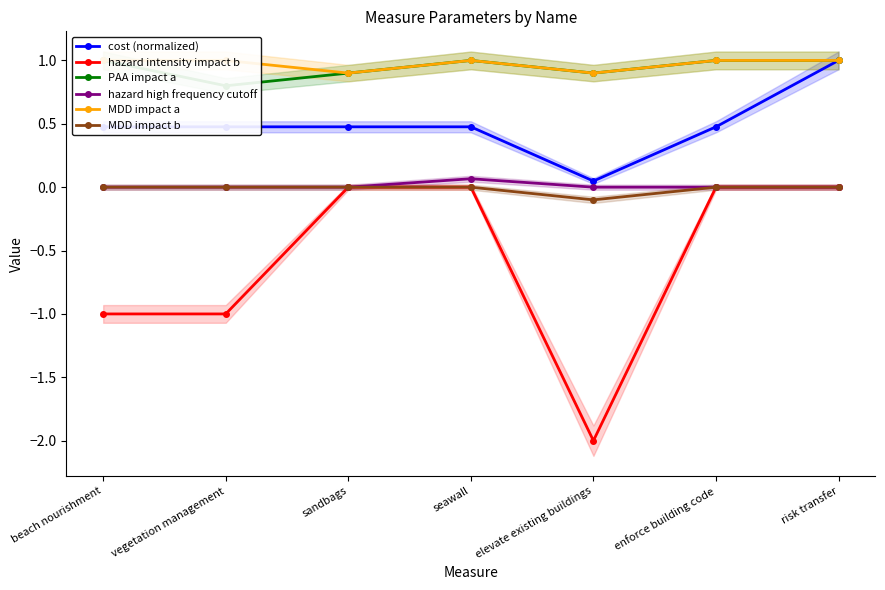

In hazard intensity impact b, how many points are lower than both neighbors (excluding endpoints)?

1